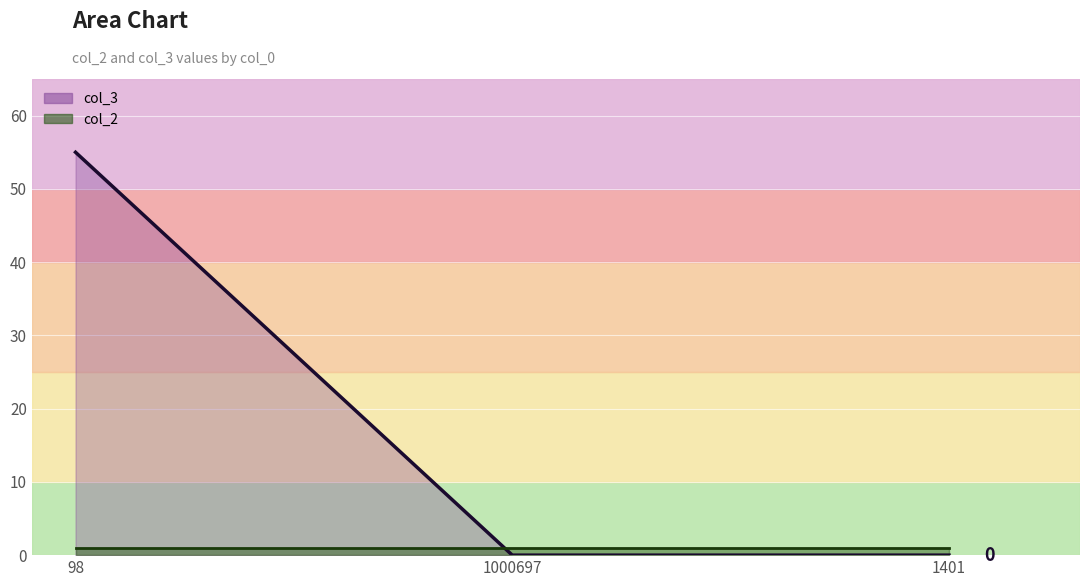

List the labels in order of value, smallest first.

1000697, 1401, 98